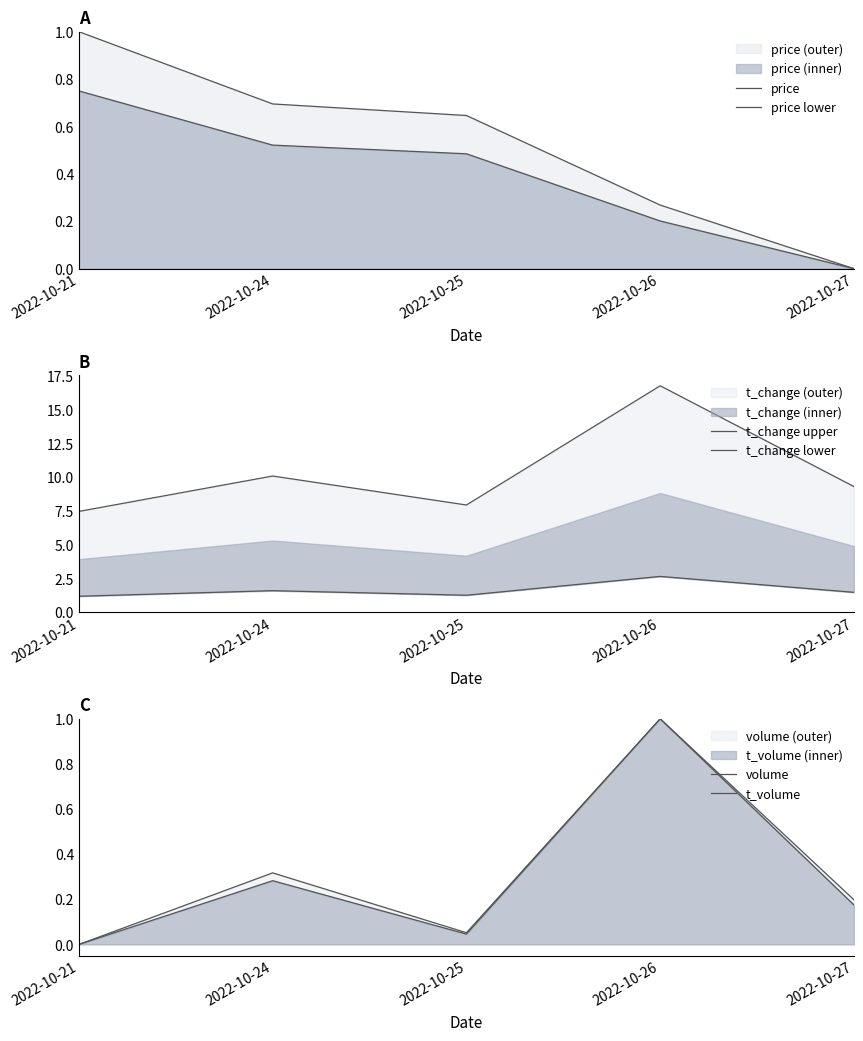

The value of t_change lower at 2022-10-21 is 1.2. True or false?

True